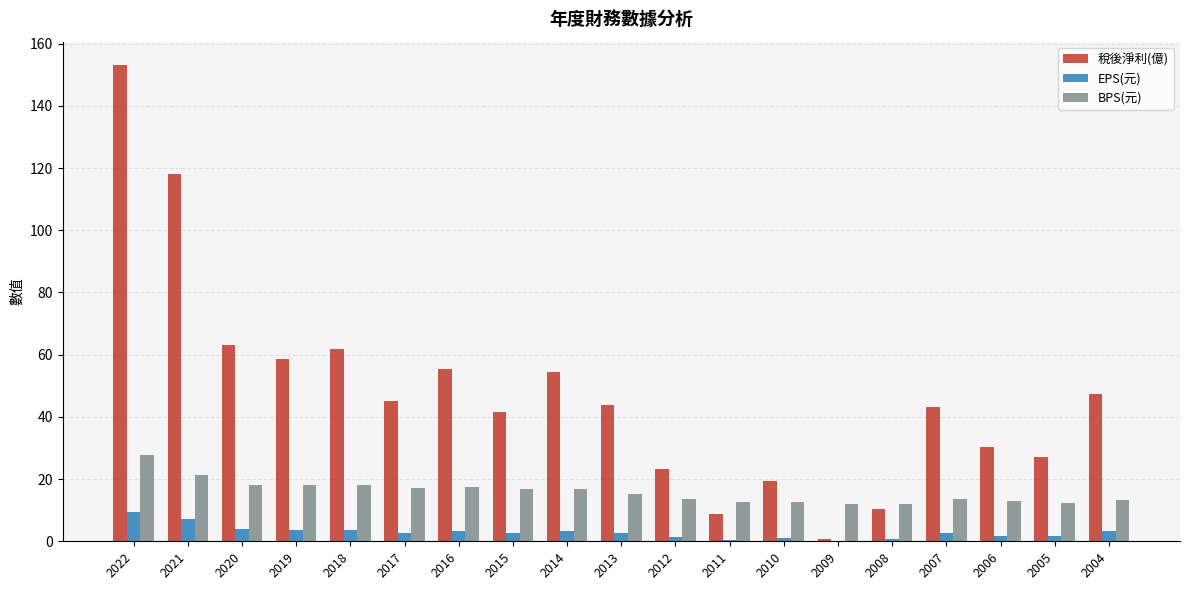

Which label corresponds to the largest value in the chart?

2022